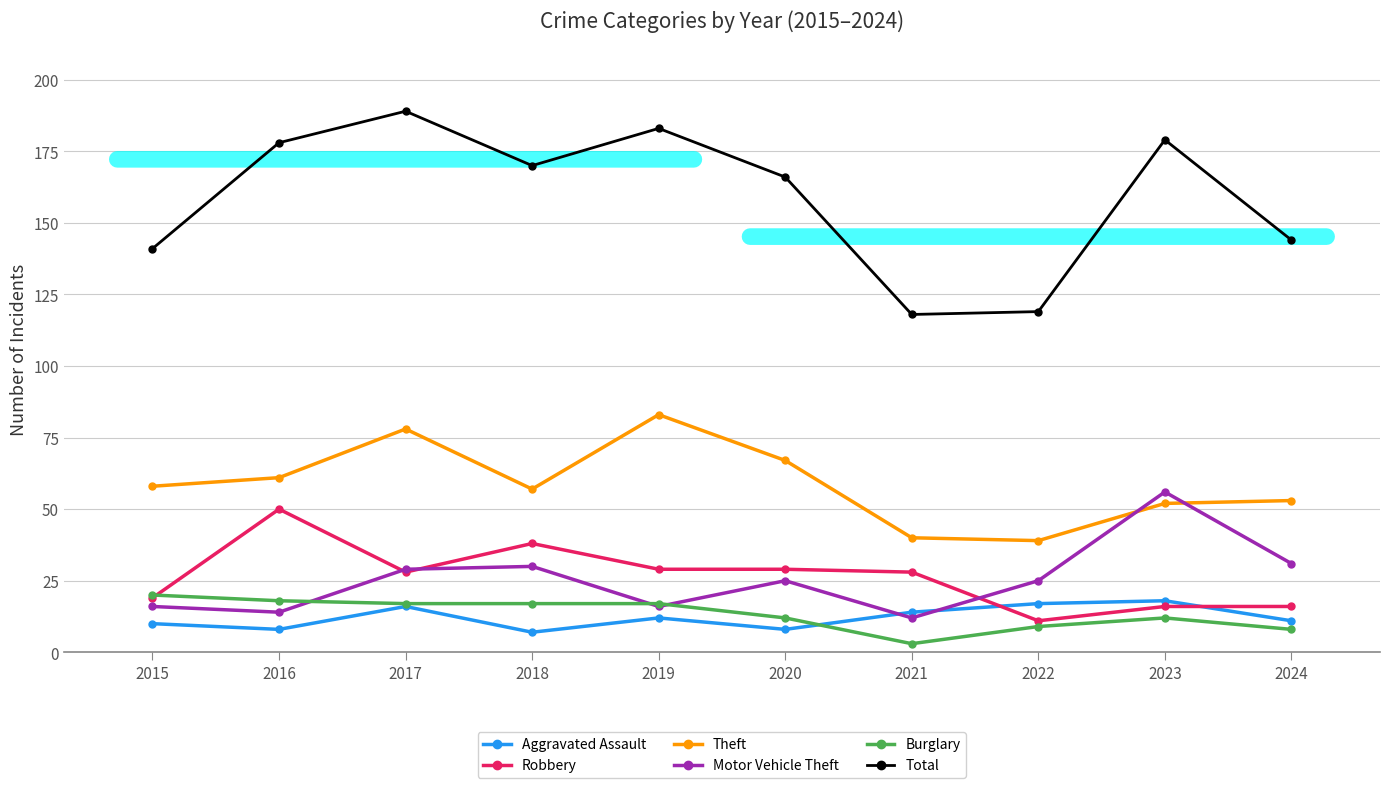

What is the total value across all series at 2021?

215